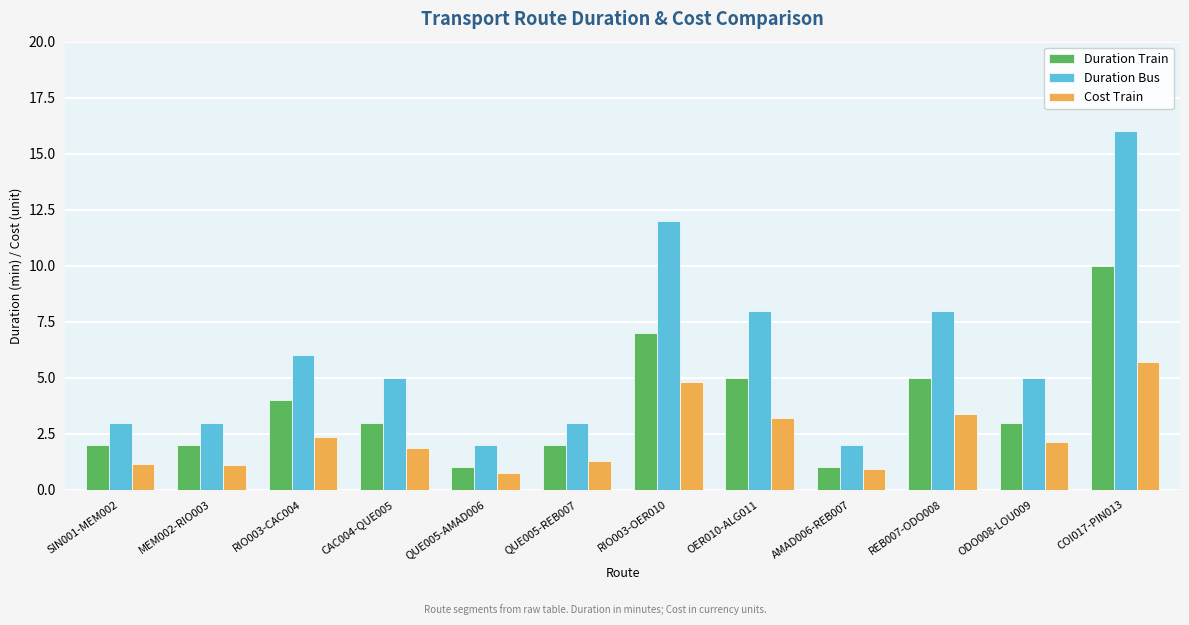

Which series has the largest total across all categories?

Duration Bus